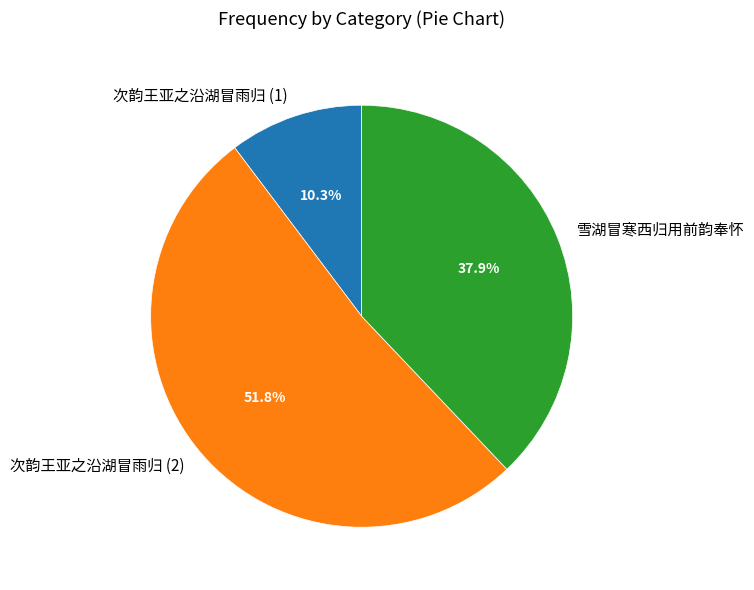

What is the smallest slice in the pie chart?

次韵王亚之沿湖冒雨归 (1)